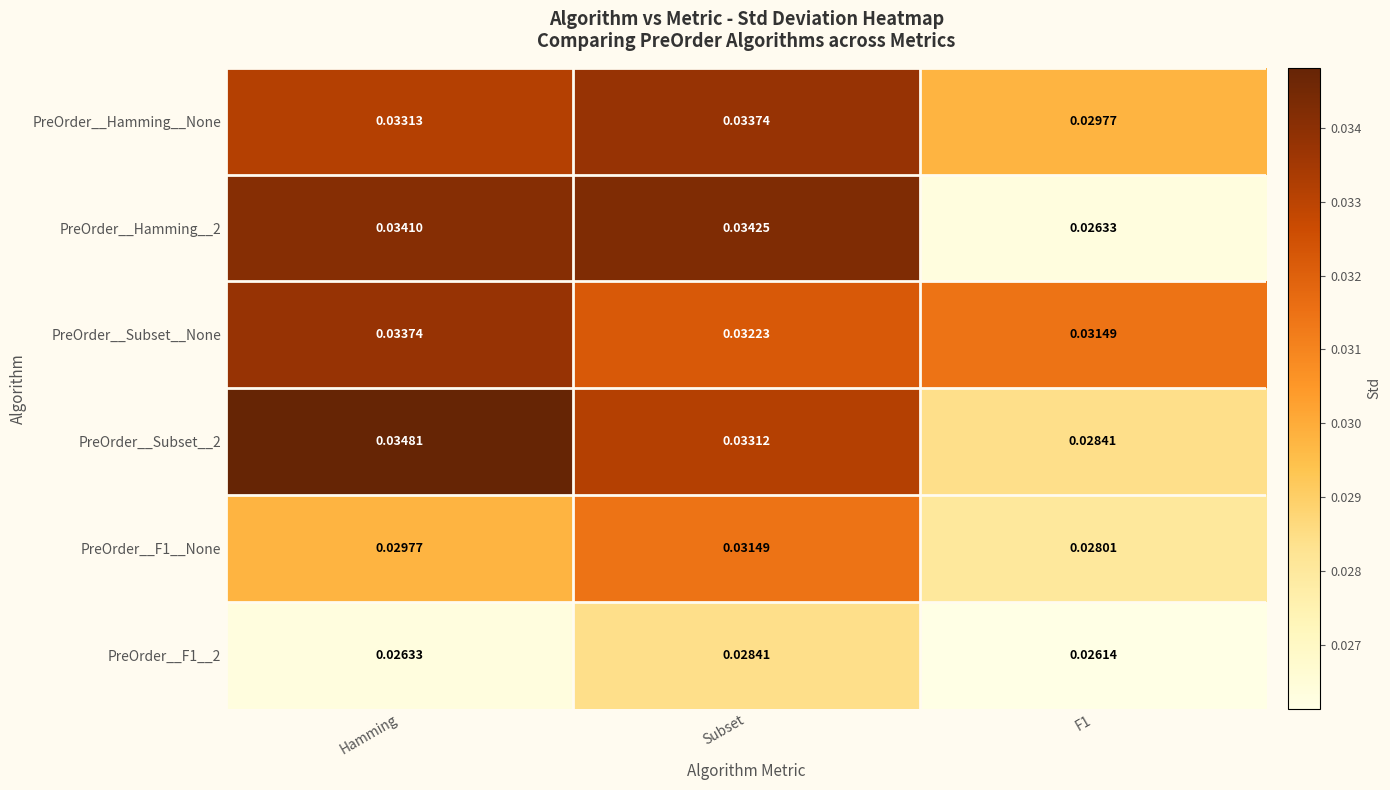

At which category is the sum across all series the highest?

Subset